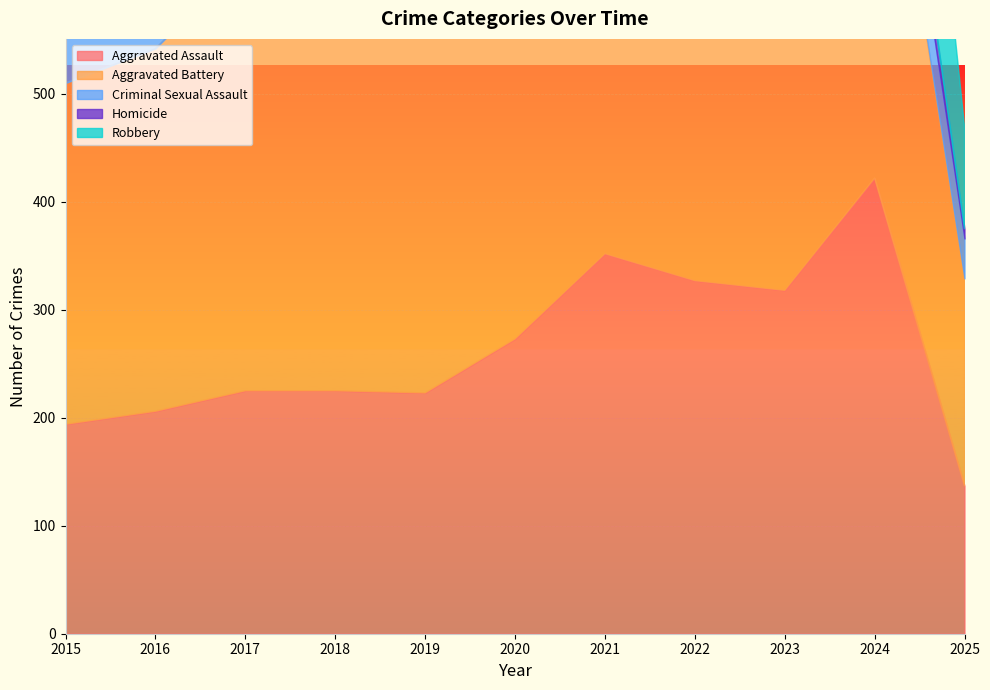

What value does the Homicide series have at 2015, to the nearest 10?

20